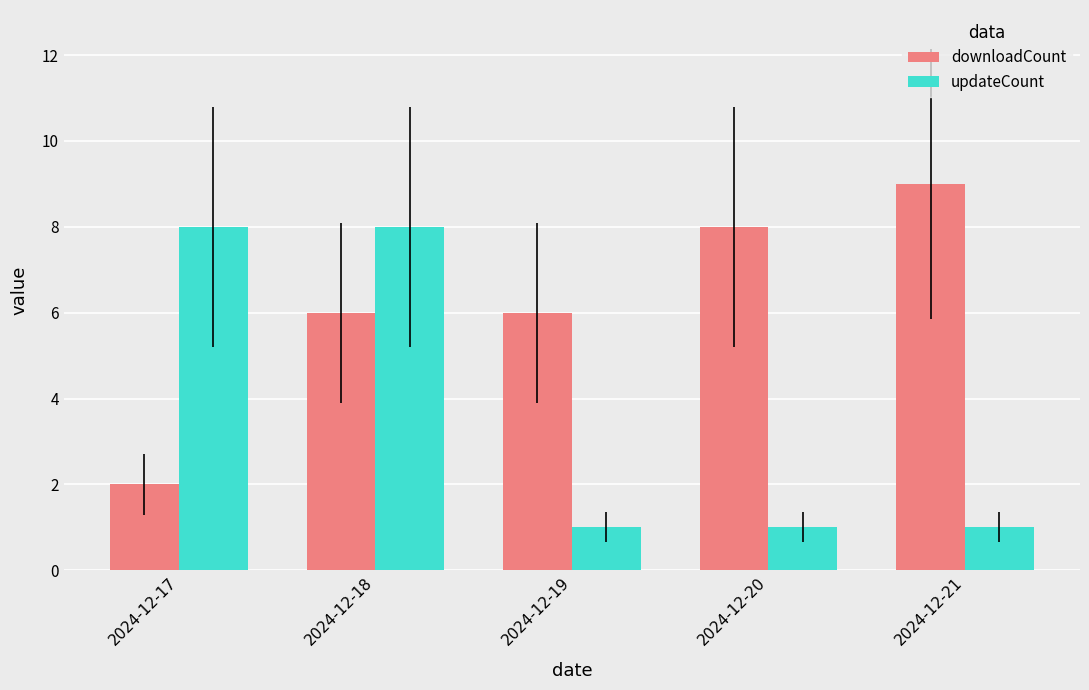

Reading left to right, what are all the values shown in this chart?

downloadCount: 2024-12-17=2	2024-12-18=6	2024-12-19=6	2024-12-20=8	2024-12-21=9
updateCount: 2024-12-17=8	2024-12-18=8	2024-12-19=1	2024-12-20=1	2024-12-21=1